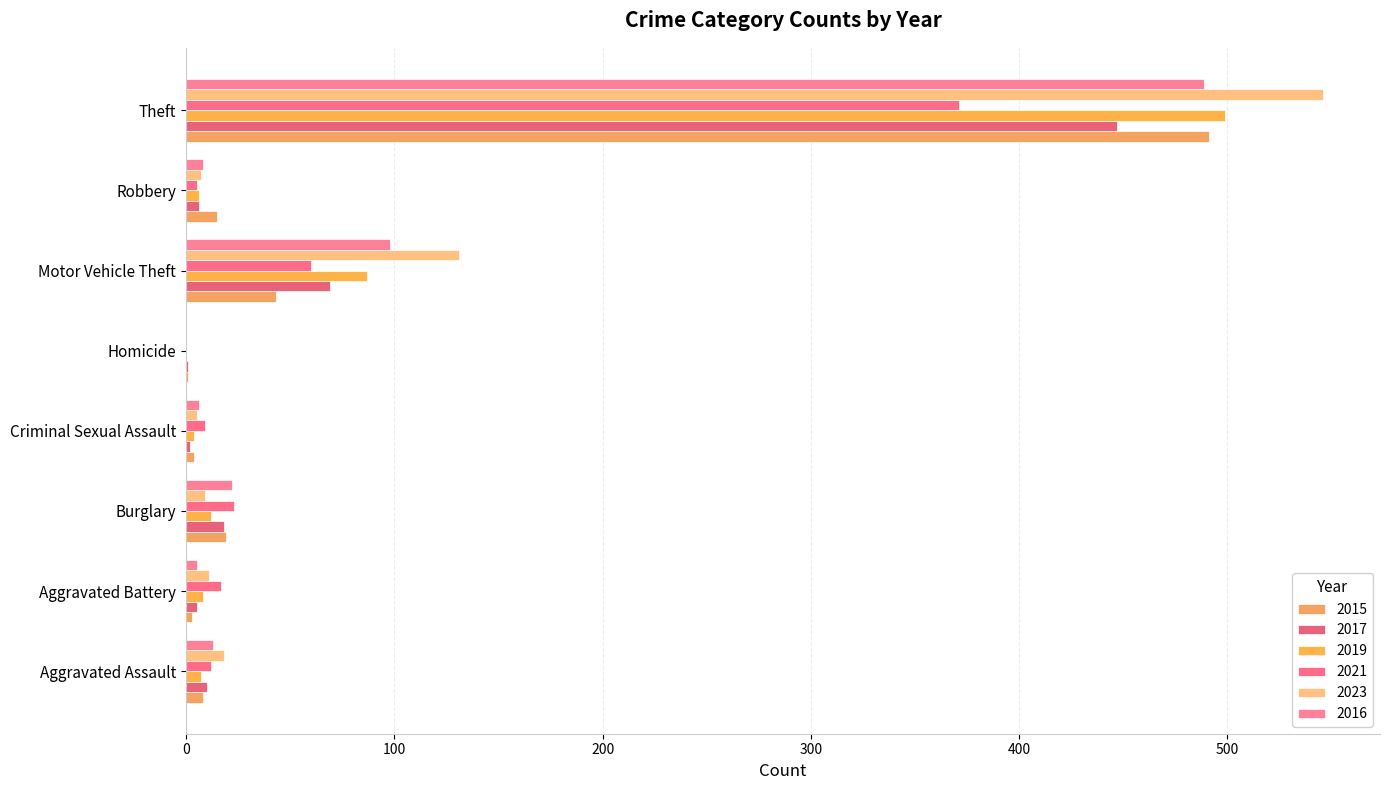

What is the sum of the 2021 values at Aggravated Assault and Criminal Sexual Assault?

21